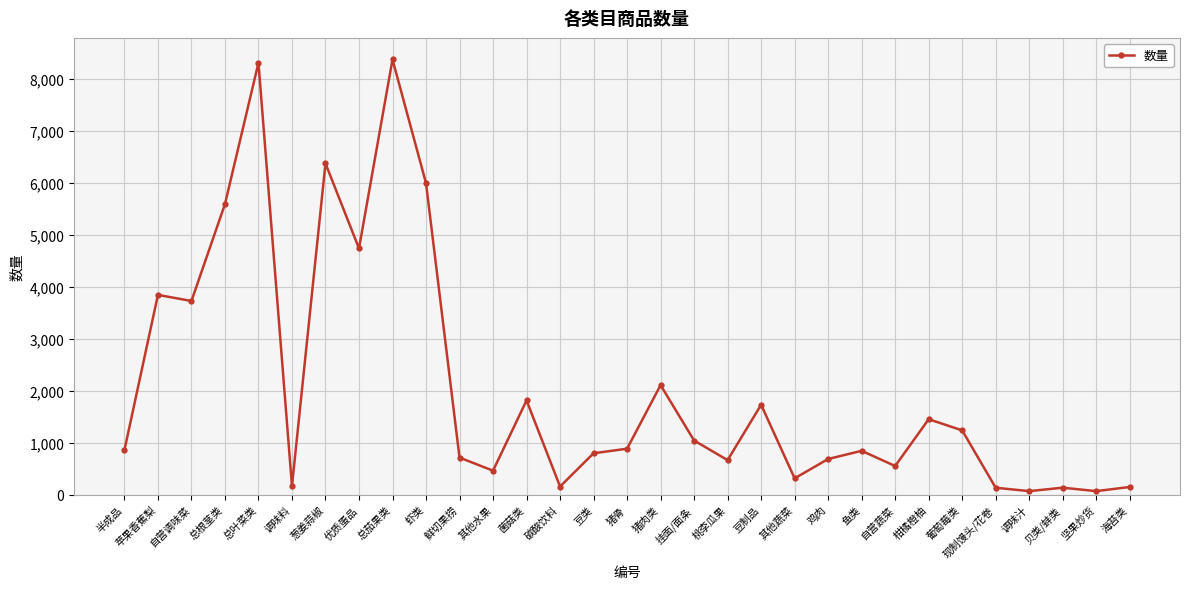

What position from the left is 柑橘橙柚?

25